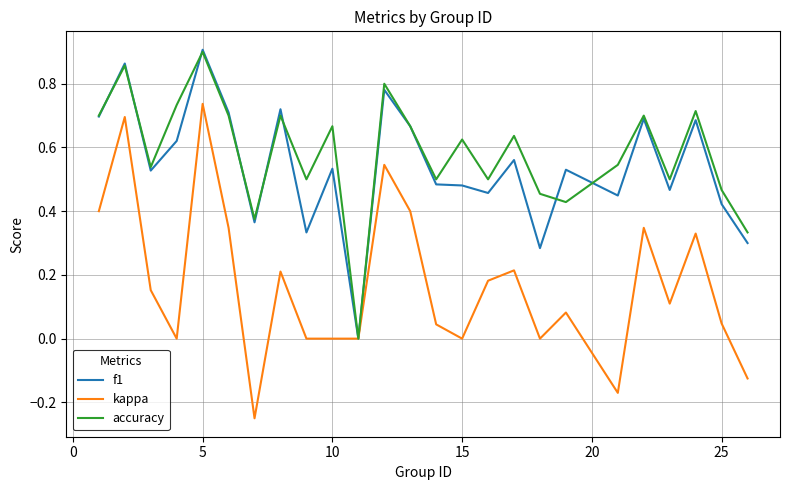

Which series has the largest range (max minus min)?

kappa